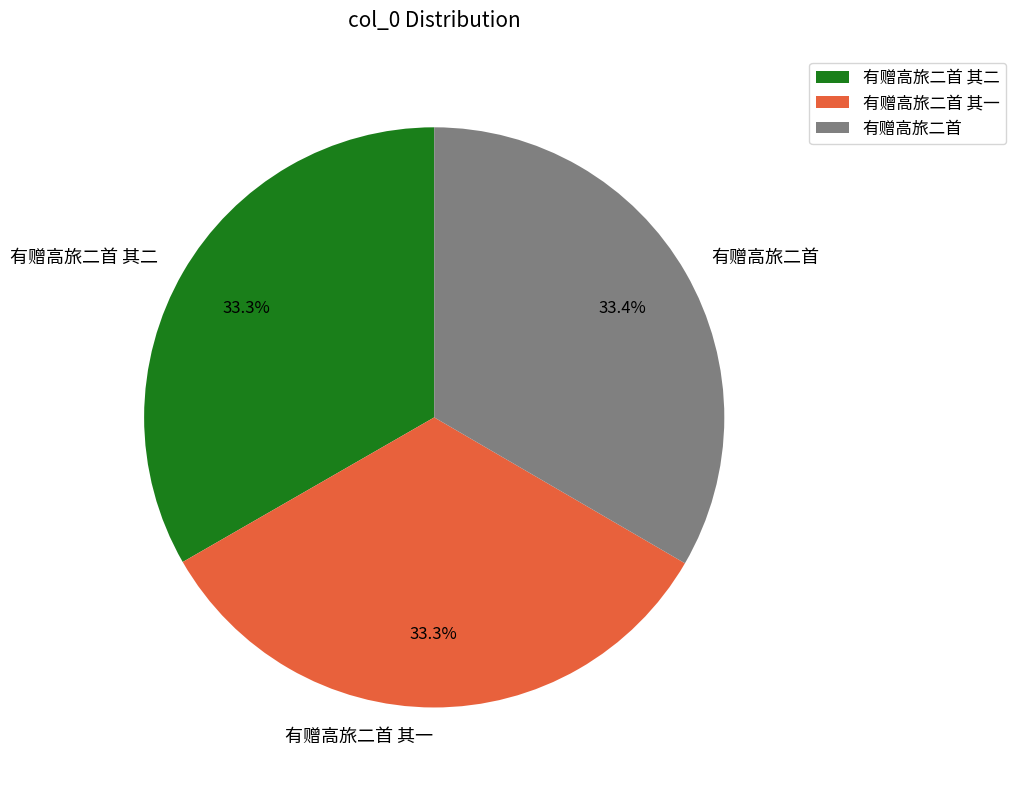

What is the ratio of the value at 有赠高旅二首 其二 to the value at 有赠高旅二首 其一?

1.0